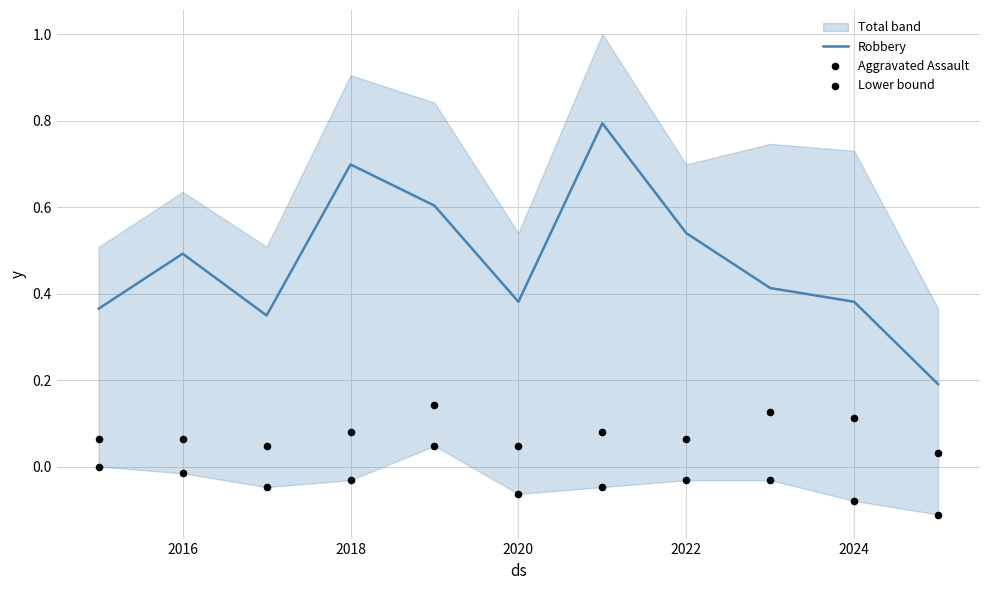

Which series contains the lowest Y value?

Lower bound